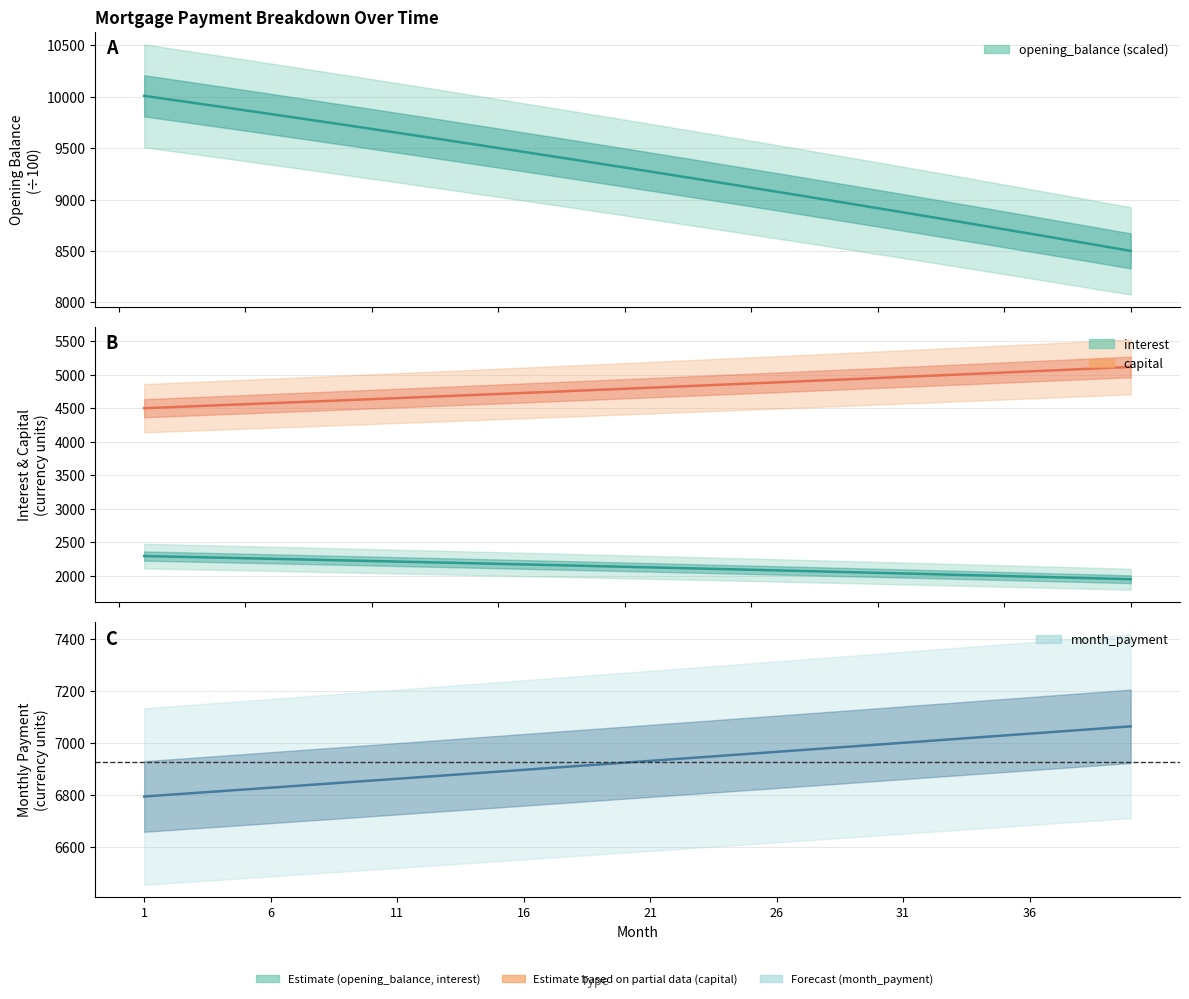

Reading left to right, list all the values displayed in this chart.

opening_balance (scaled): 10010.0	9975.0	9939.8	9904.4	9868.8	9833.0	9797.1	9760.9	9724.6	9688.1	9651.4	9614.5	9577.4	9540.2	9502.7	9465.1	9427.2	9389.2	9350.9	9312.5	9273.9	9235.1	9196.0	9156.8	9117.4	9077.8	9038.0	8997.9	8957.7	8917.3	8876.7	8835.9	8794.8	8753.6	8712.1	8670.5	8628.6	8586.6	8544.3	8501.8
interest: 2294.0	2285.9	2277.9	2269.8	2261.6	2253.4	2245.2	2236.9	2228.6	2220.2	2211.8	2203.3	2194.8	2186.3	2177.7	2169.1	2160.4	2151.7	2142.9	2134.1	2125.3	2116.4	2107.4	2098.4	2089.4	2080.3	2071.2	2062.0	2052.8	2043.5	2034.2	2024.9	2015.5	2006.0	1996.5	1987.0	1977.4	1967.8	1958.1	1948.3
capital: 4499.0	4513.9	4528.7	4543.6	4558.6	4573.6	4588.7	4603.8	4619.0	4634.2	4649.5	4664.8	4680.1	4695.6	4711.0	4726.5	4742.1	4757.7	4773.4	4789.1	4804.9	4820.7	4836.6	4852.5	4868.5	4884.6	4900.6	4916.8	4933.0	4949.2	4965.5	4981.9	4998.3	5014.8	5031.3	5047.9	5064.5	5081.2	5097.9	5114.7
month_payment: 6793.0	6799.8	6806.6	6813.4	6820.2	6827.0	6833.9	6840.7	6847.5	6854.4	6861.2	6868.1	6875.0	6881.8	6888.7	6895.6	6902.5	6909.4	6916.3	6923.2	6930.2	6937.1	6944.0	6951.0	6957.9	6964.9	6971.8	6978.8	6985.8	6992.8	6999.8	7006.8	7013.8	7020.8	7027.8	7034.8	7041.9	7048.9	7056.0	7063.0